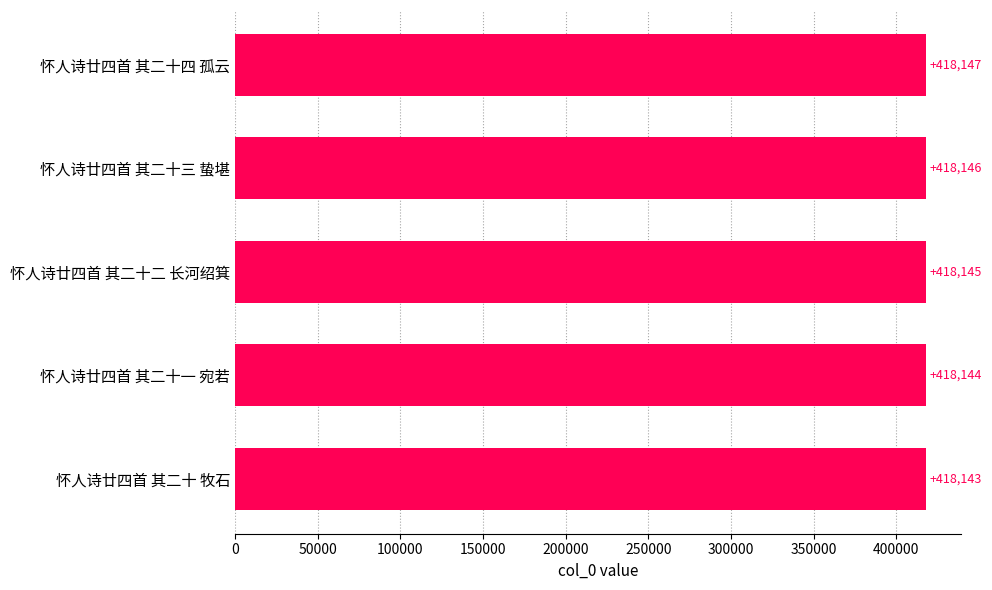

What is the greatest value displayed?

418147